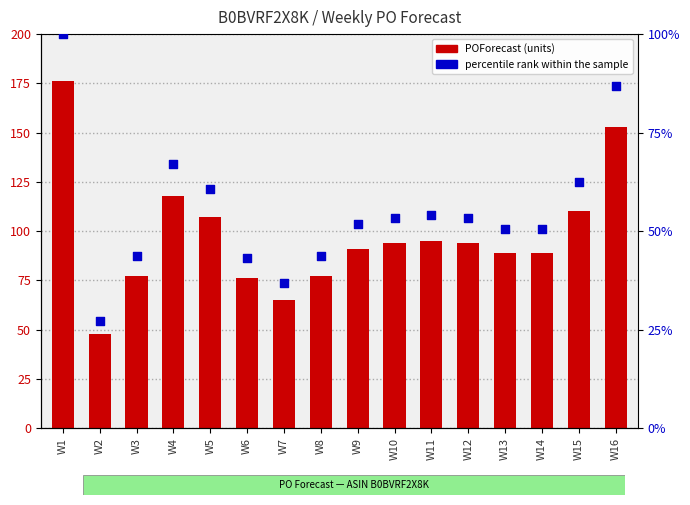

Which series has the largest total across all categories?

POForecast